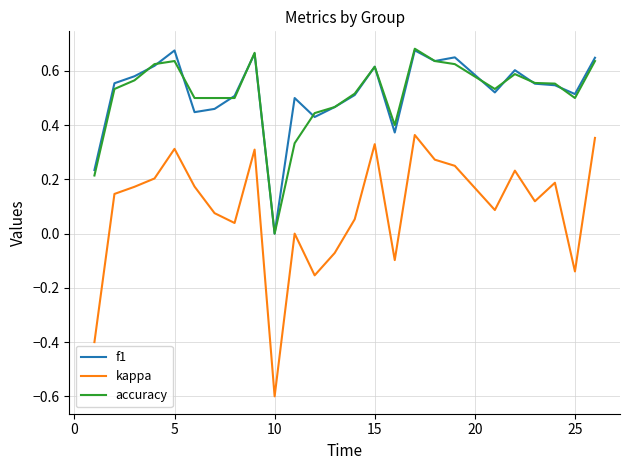

True or false: kappa and accuracy intersect in this chart.

False